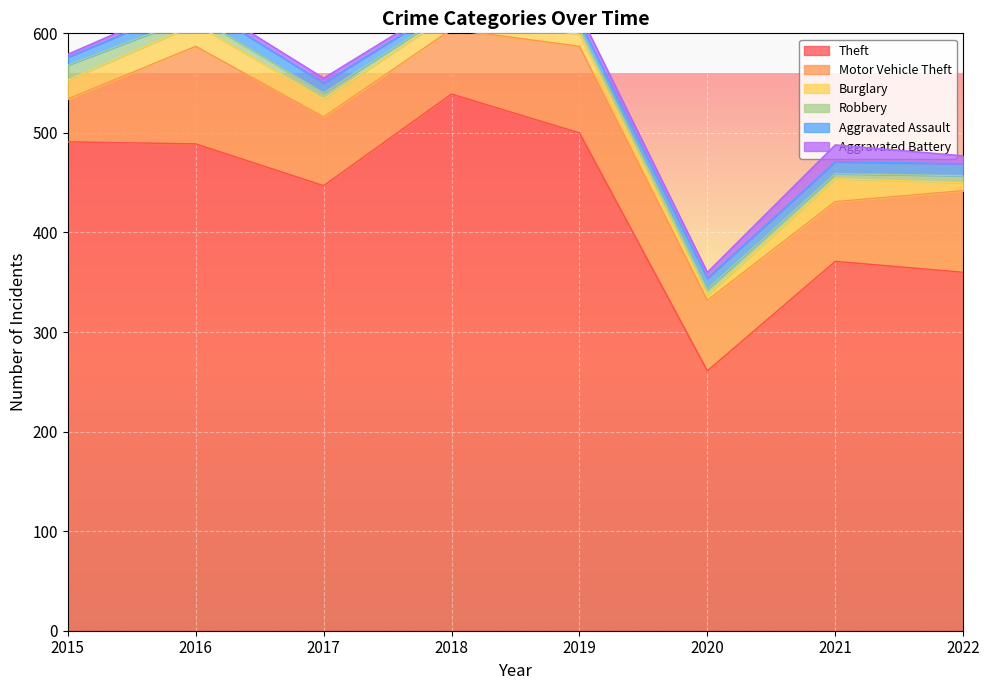

Reading right to left, extract all data points from this chart.

Theft: 360	371	261	500	539	447	489	491
Motor Vehicle Theft: 82	60	71	87	65	69	98	43
Burglary: 8	23	5	12	16	18	22	19
Robbery: 7	5	6	6	3	6	8	15
Aggravated Assault: 12	12	11	7	7	10	13	8
Aggravated Battery: 8	17	6	8	4	5	5	3